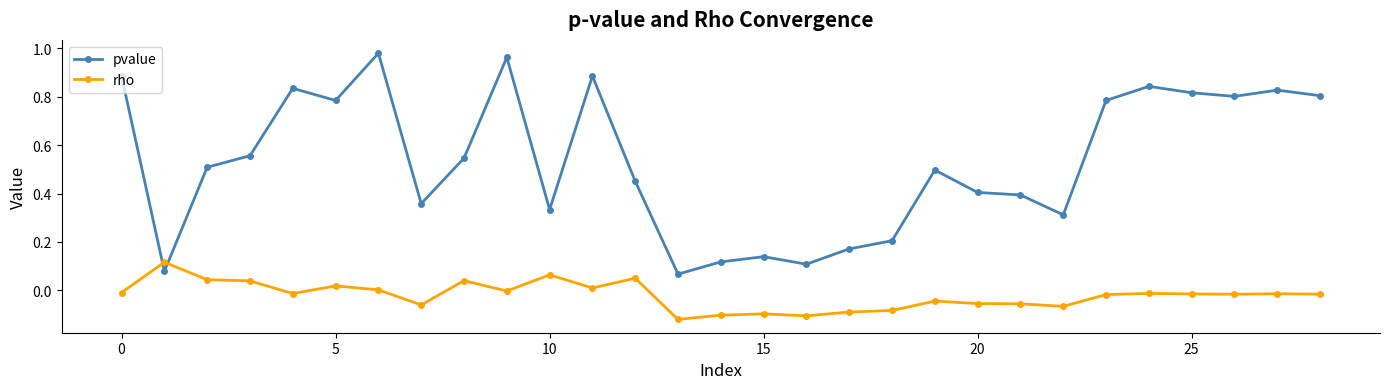

Does the chart display data point markers on the line(s)?

Yes